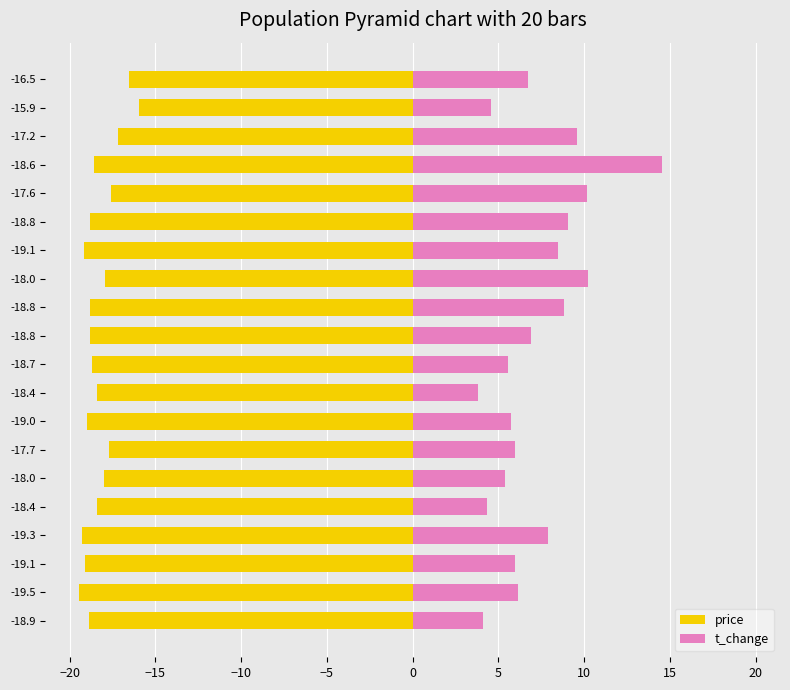

List the series in order of their overall mean, highest first.

t_change, price